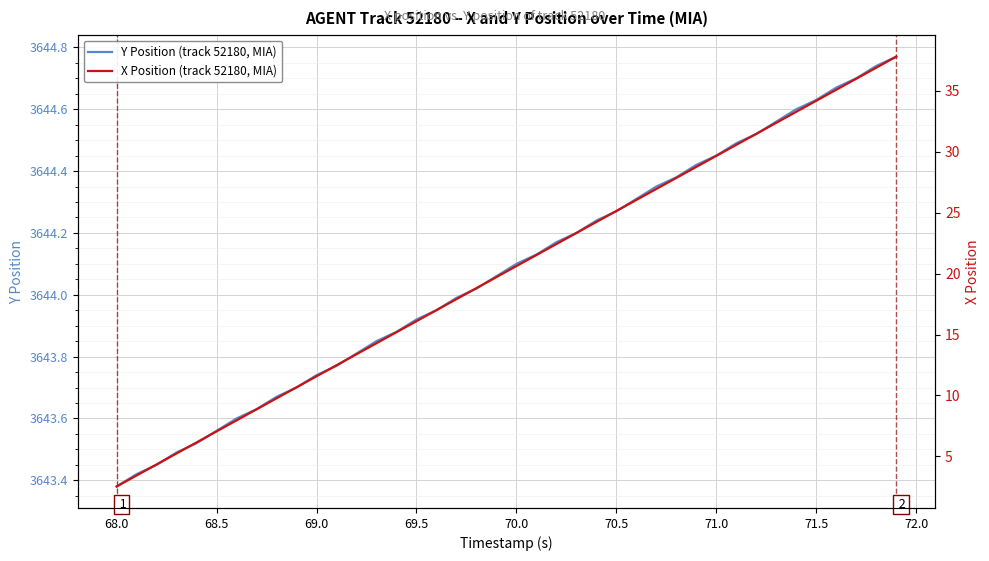

At which label does Y Position (track 52180, MIA) reach its minimum?

68.0